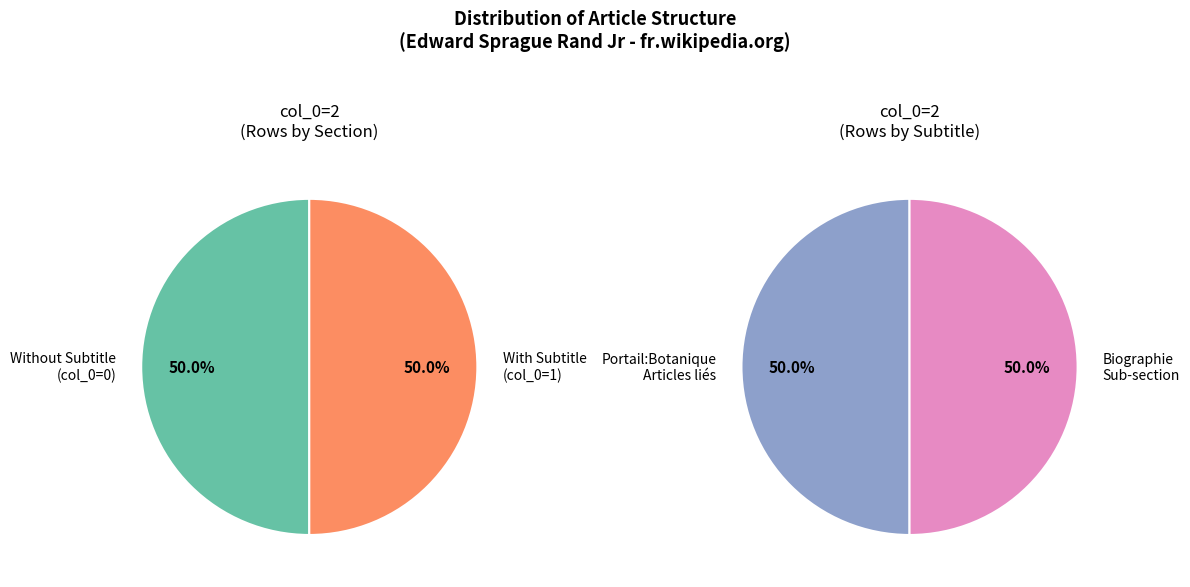

How many segments does this pie chart have?

2